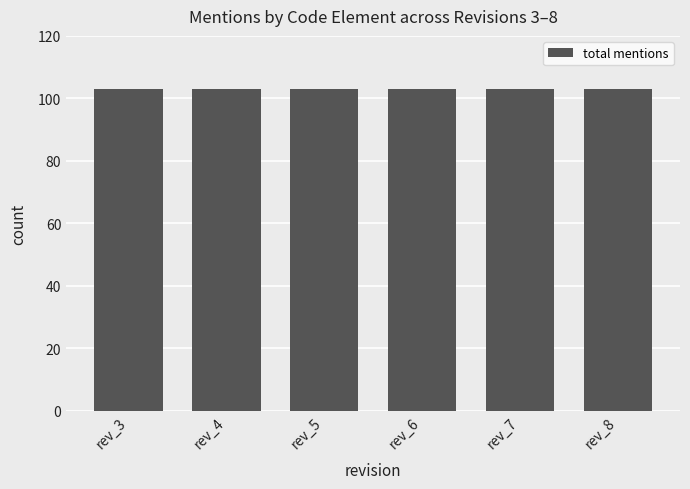

Which label corresponds to the smallest value in the chart?

rev_3